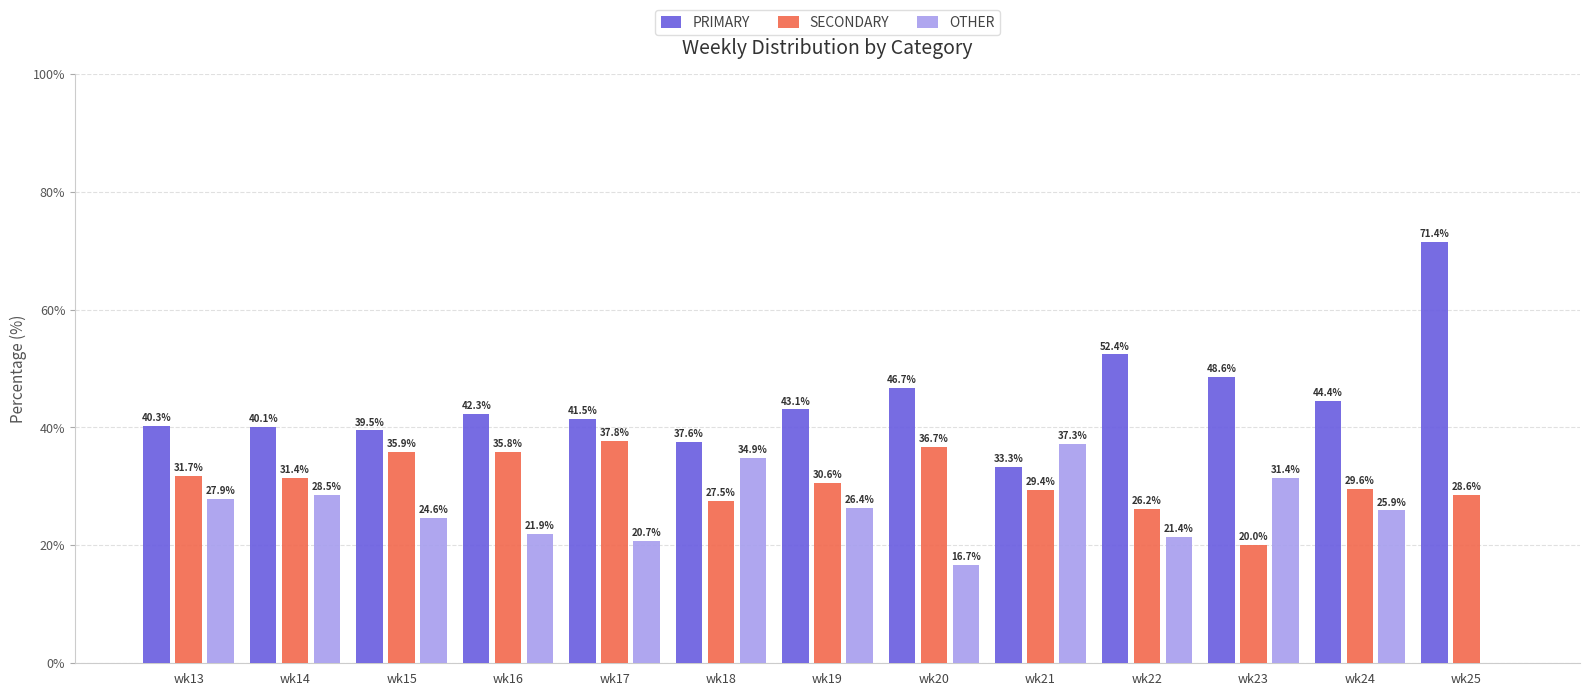

What is the sum of all OTHER values?

317.7